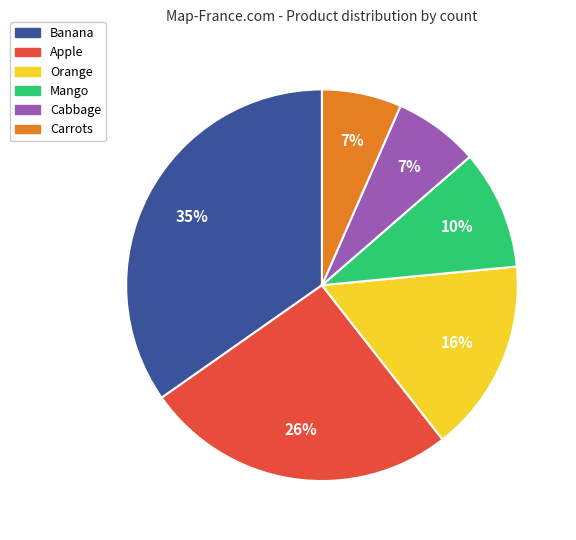

Combined, do Mango and Orange account for over 50%?

No